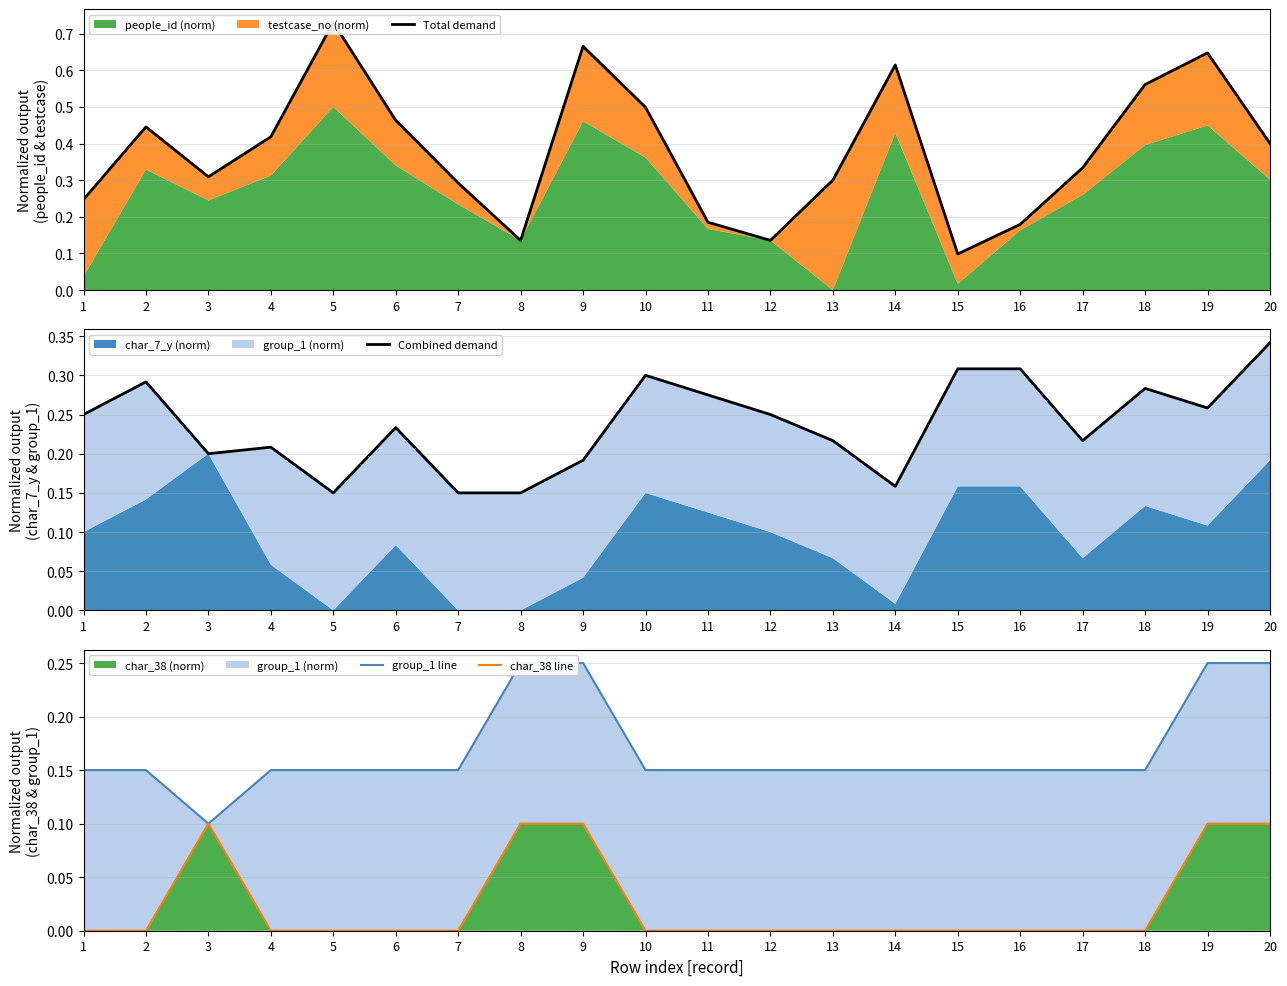

True or false: Total demand has a value of 0.1 at 20.

False